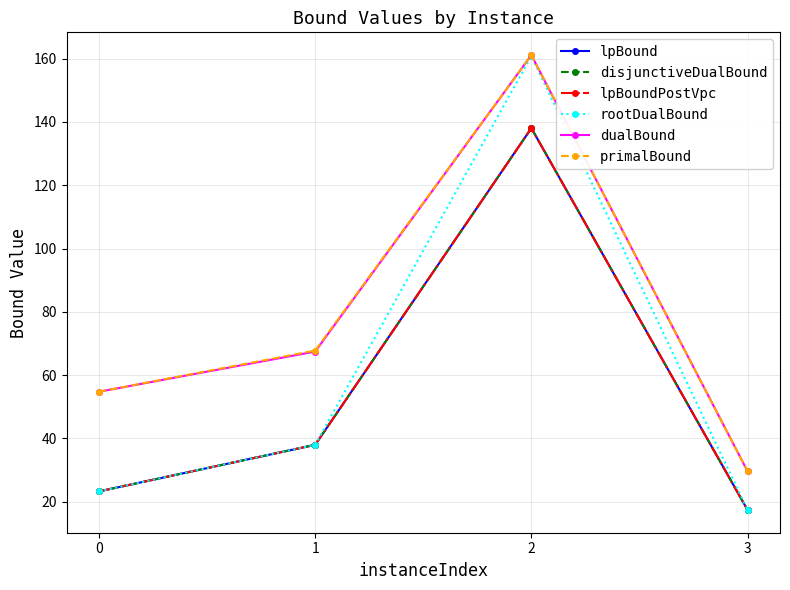

Does the chart have visible grid lines?

Yes